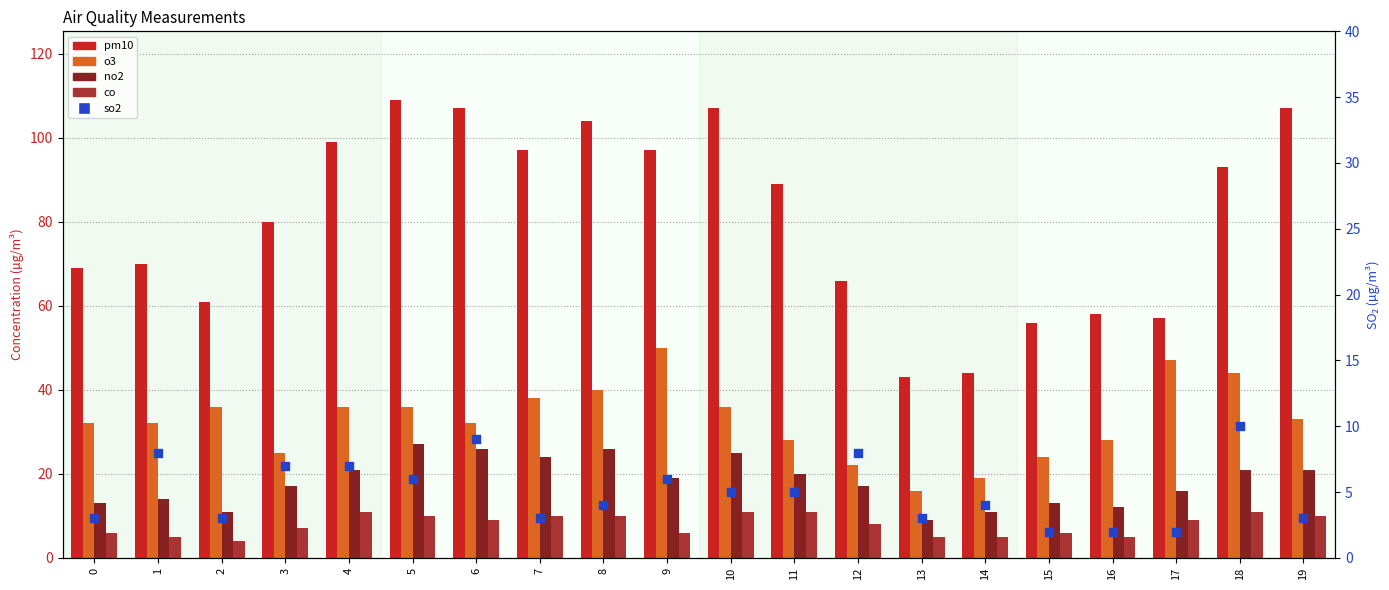

Which series contains the highest Y value?

pm10